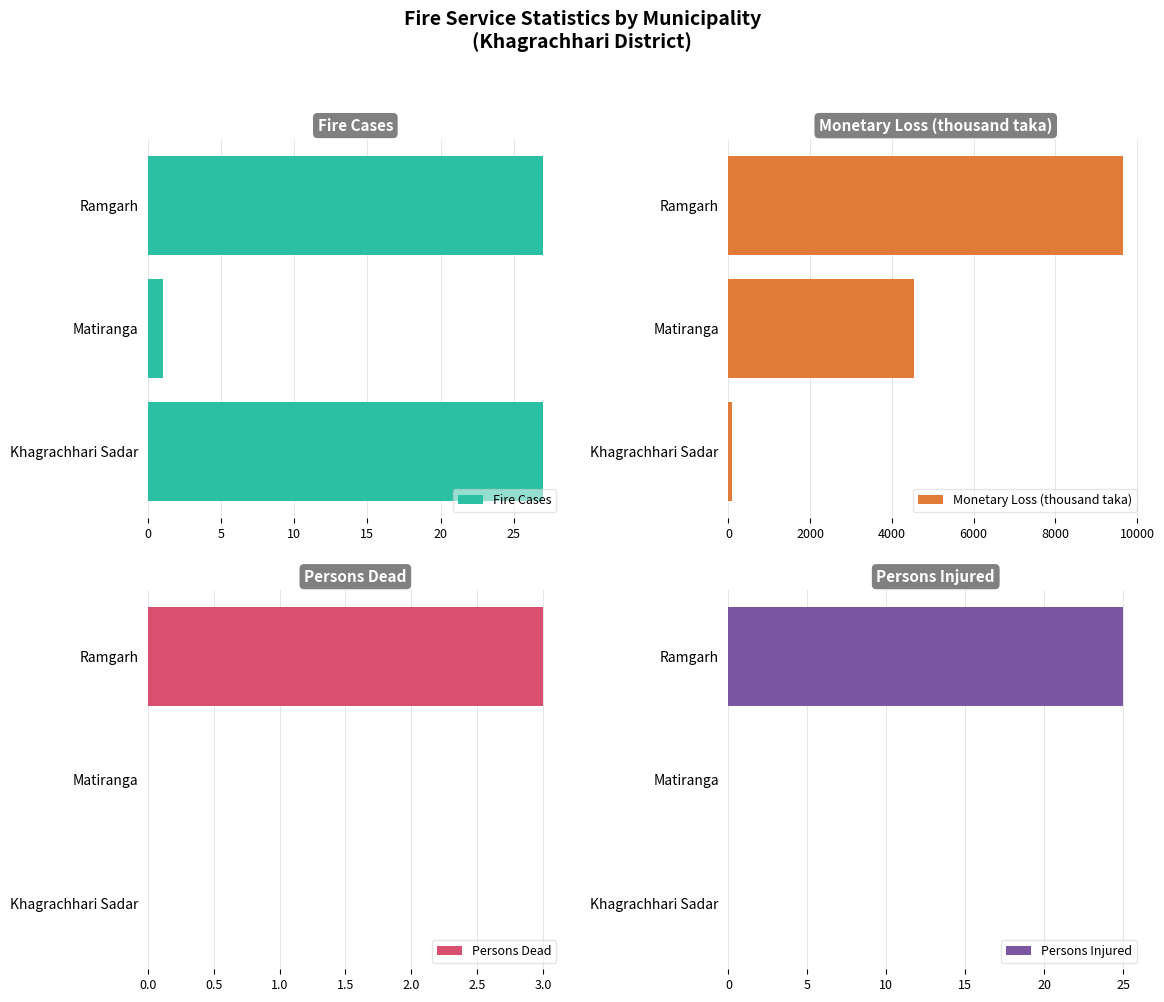

What is the sum of the Fire Cases values at Ramgarh and Khagrachhari Sadar?

54